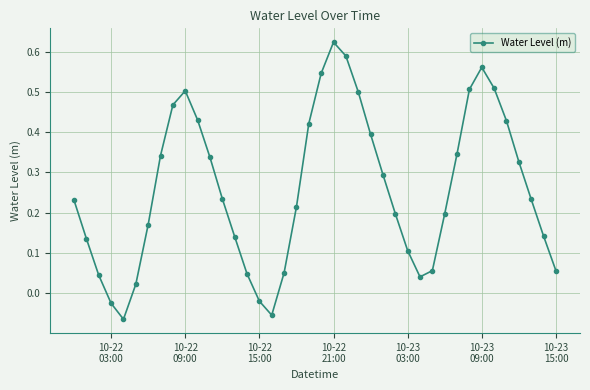

How many lines are shown in the chart?

1